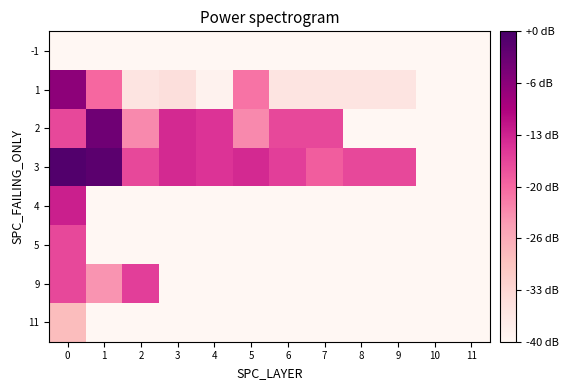

Count the number of categories in the chart.

12